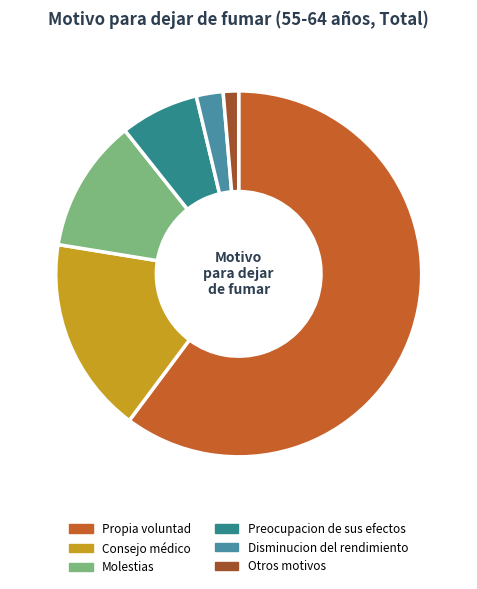

Is it true that Disminucion del rendimiento is 12% of the pie?

False